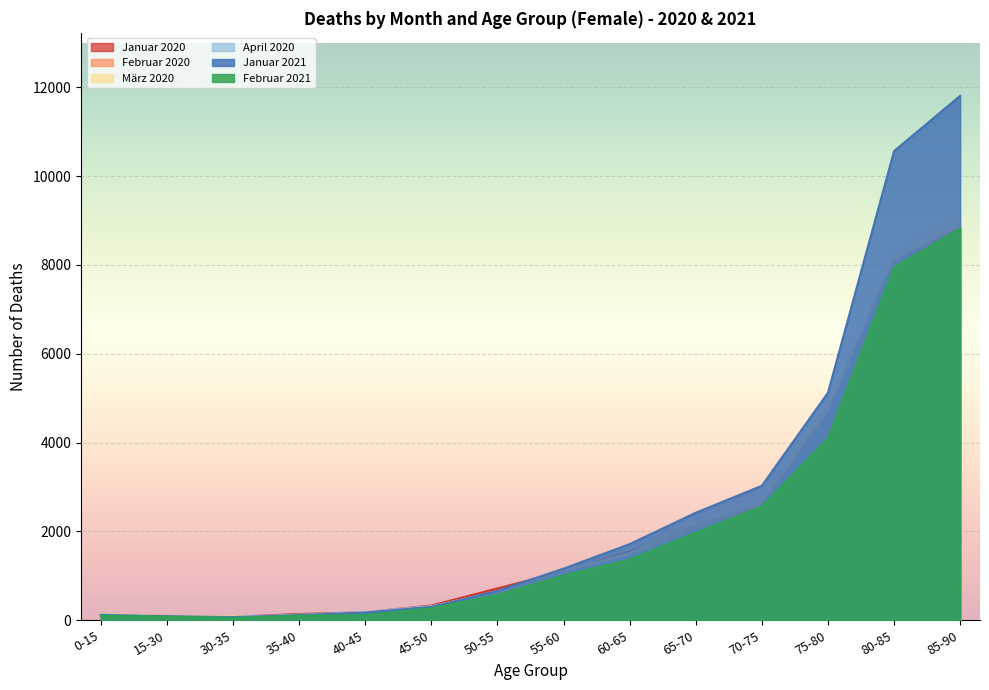

Count the number of categories in the chart.

14